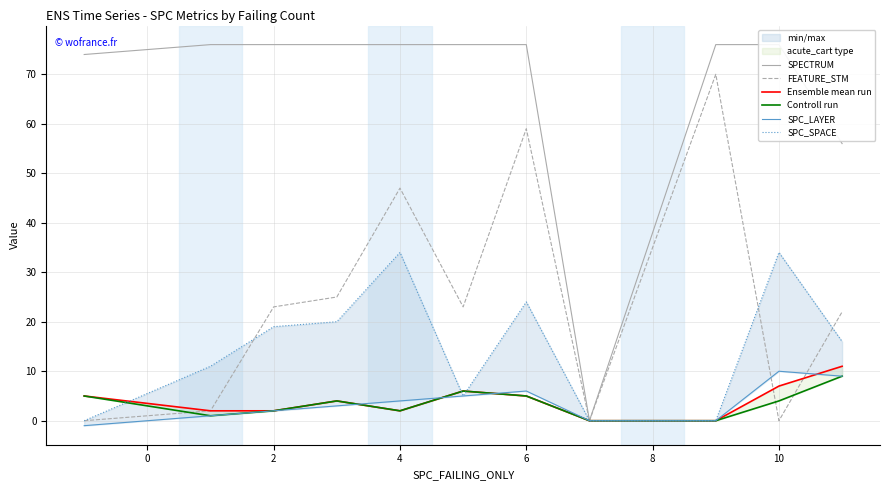

What is the highest value of the FEATURE_STM series?

70